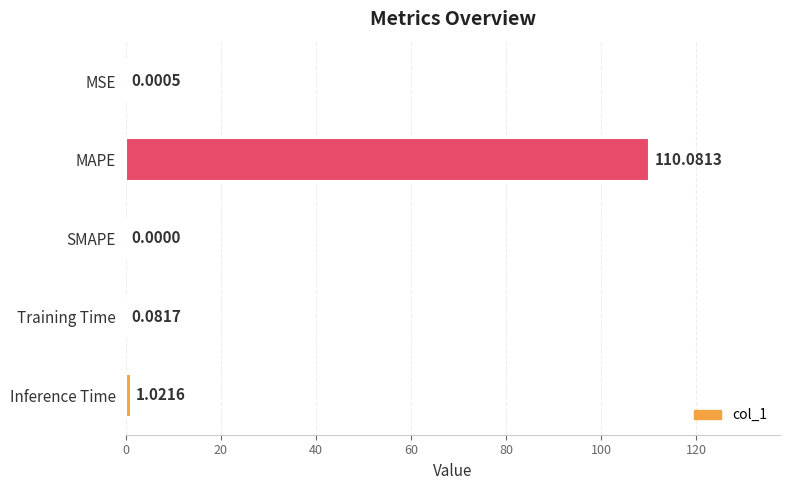

What is the sum of all values?

111.2